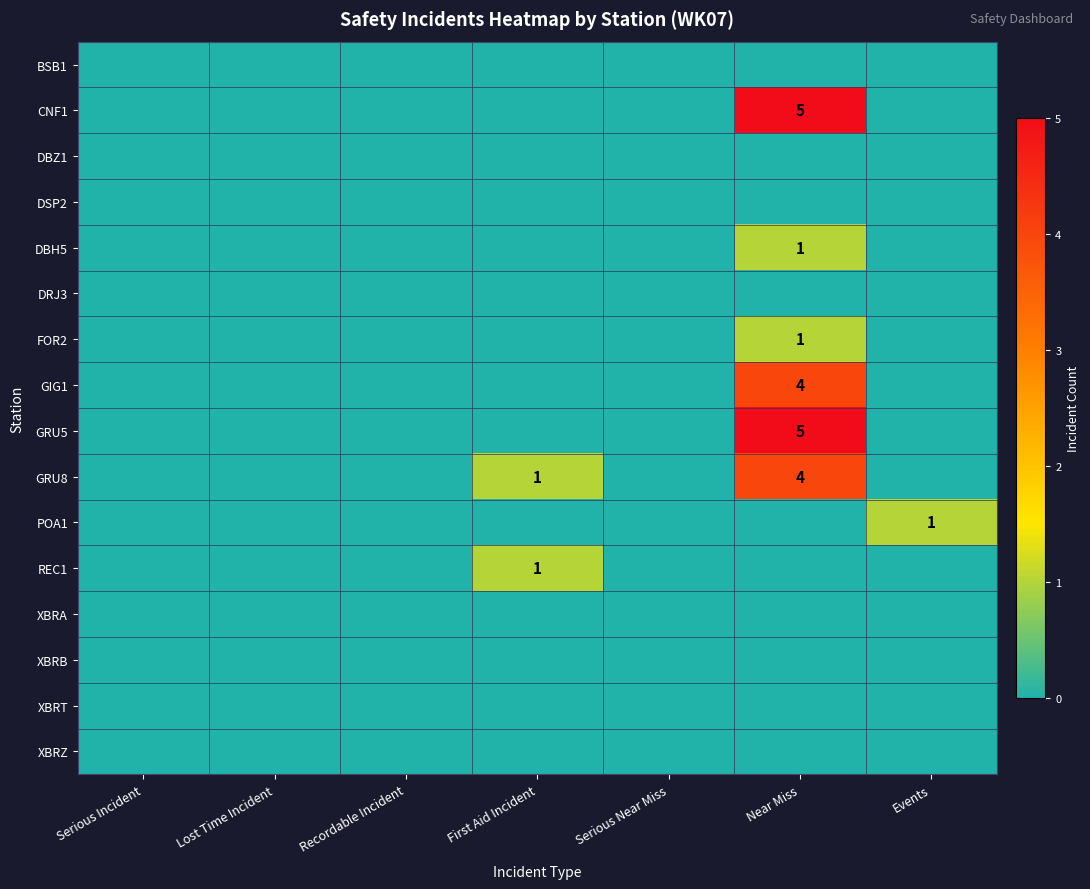

Count the number of categories in the chart.

7